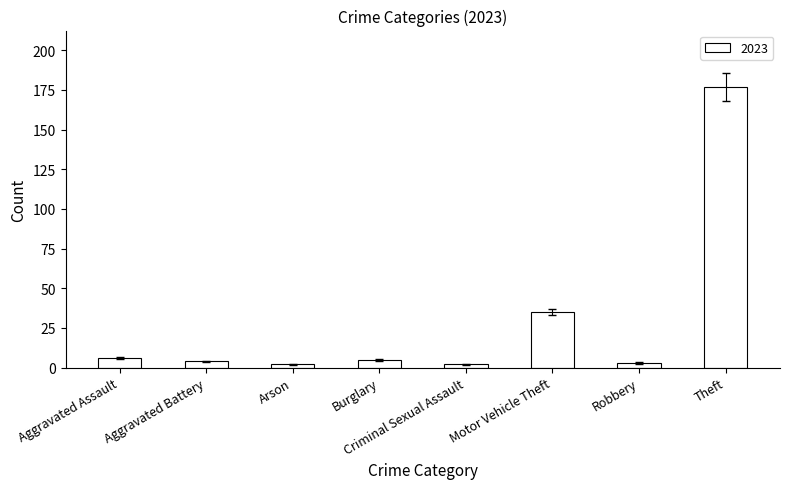

The value at Aggravated Assault is 6. True or false?

True